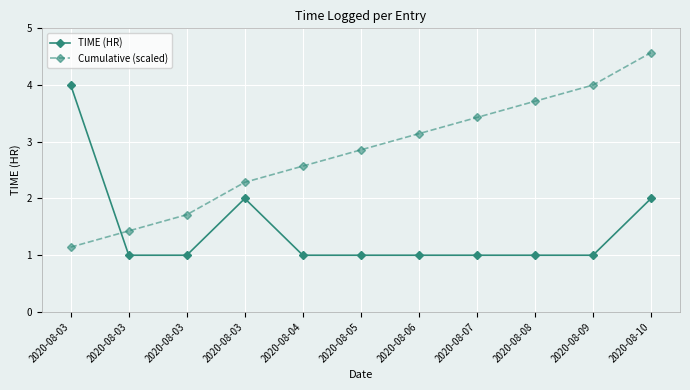

What is the difference between the Cumulative (scaled) values at 2020-08-03 and 2020-08-07?

1.7